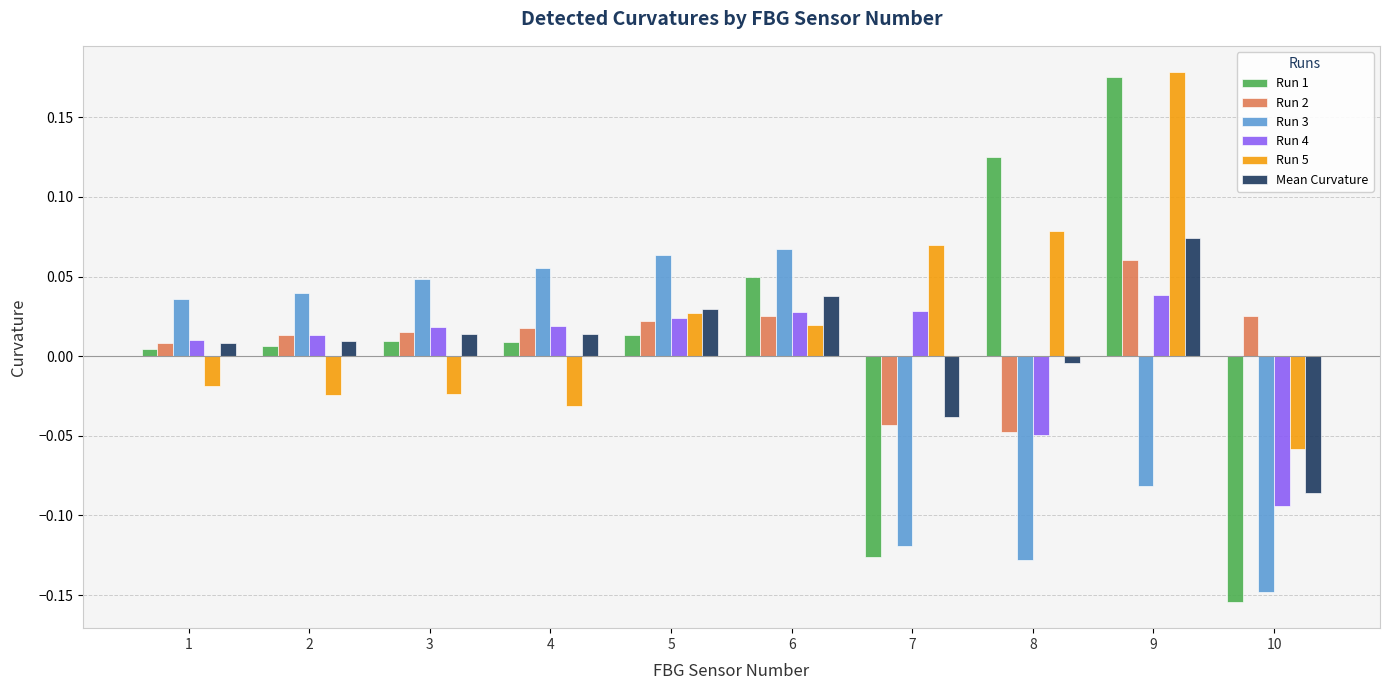

At which category does the chart reach its minimum across all series?

10